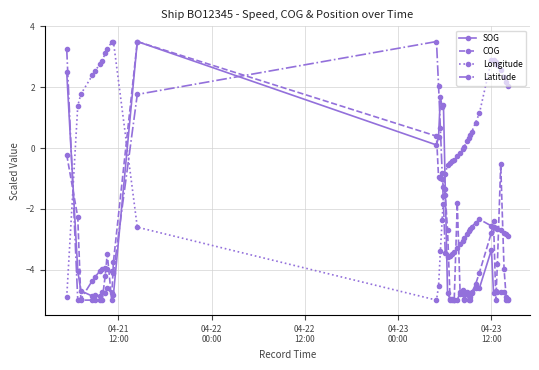

At how many categories does at least one series exceed 2?

20